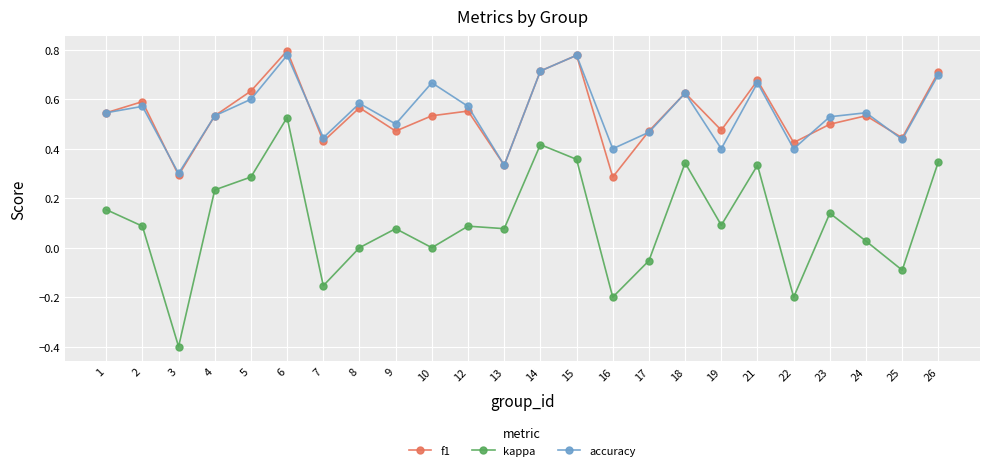

Where is the first local minimum for accuracy?

3